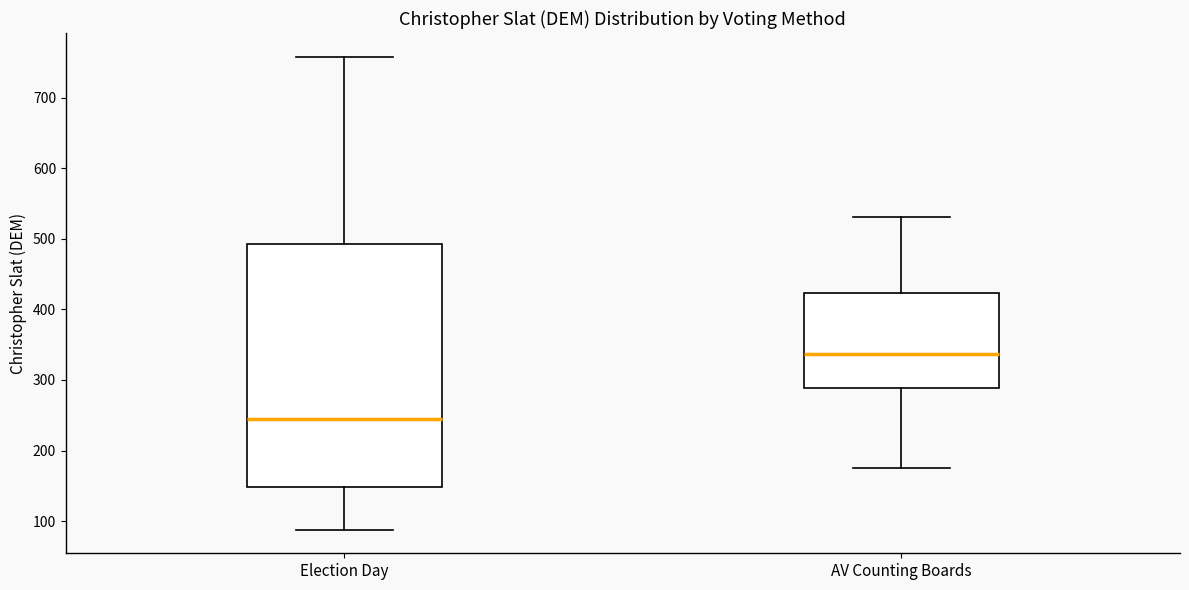

Comparing the boxes themselves (not the whiskers), which one is the tallest?

Election Day